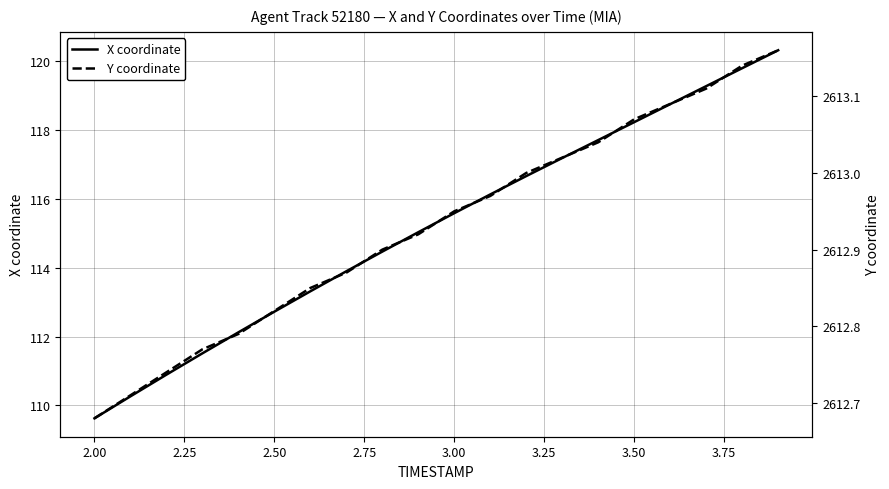

The value of X coordinate at 2.00 is 67.6. True or false?

False